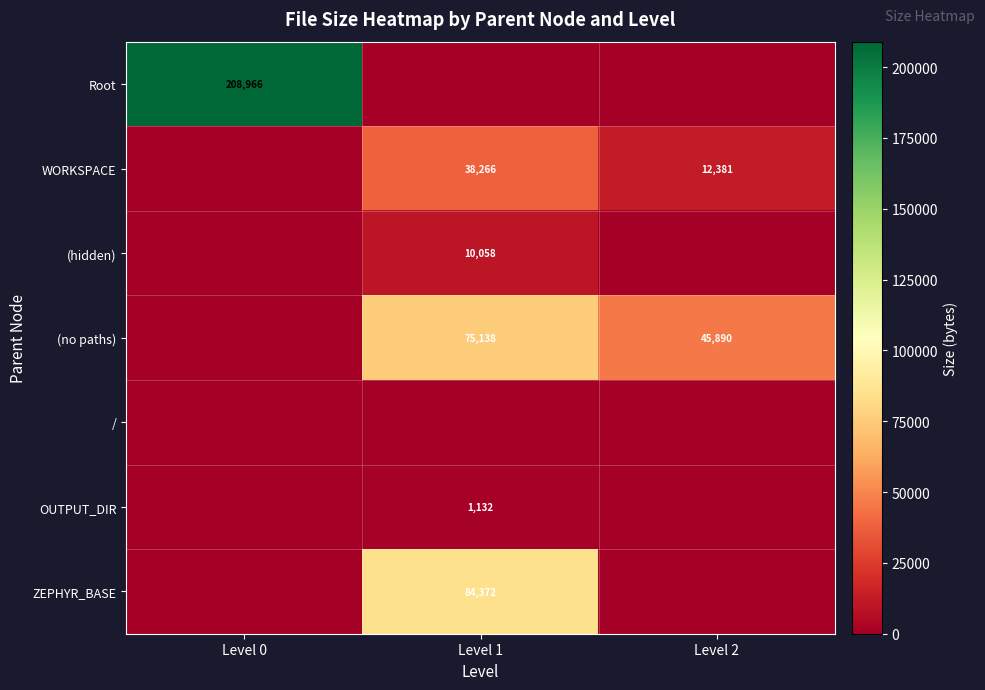

What is the sum of the WORKSPACE values at Level 1 and Level 2?

50647